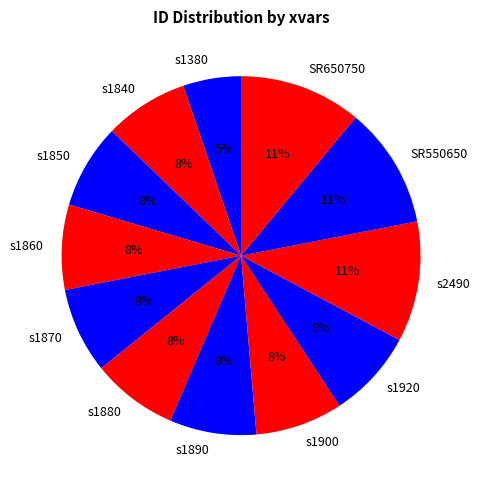

Approximately how many times larger is the value at s1860 compared to SR650750?

0.7